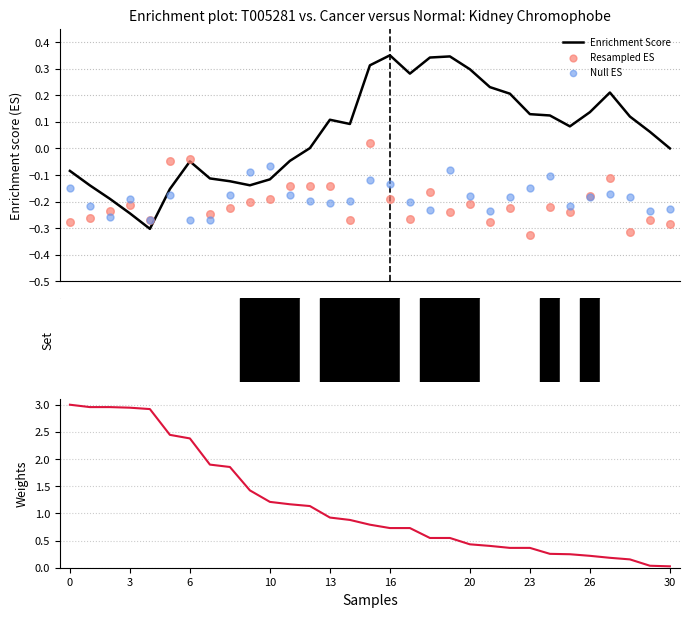

Which series contains the highest Y value?

col_1 (weights)